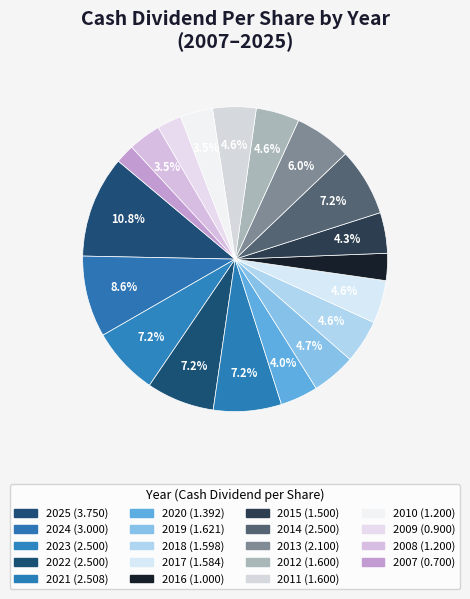

How many segments does this pie chart have?

19